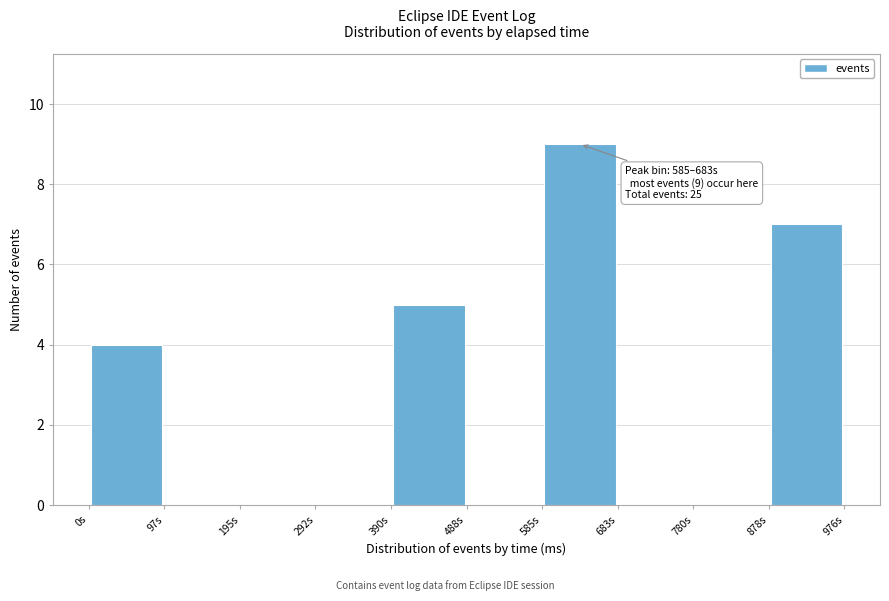

Which range on the x-axis has the tallest bar?

590 to 680